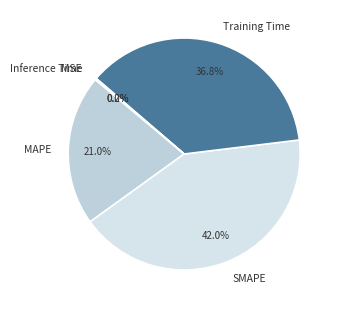

The MAPE slice represents 21% of the pie. True or false?

True